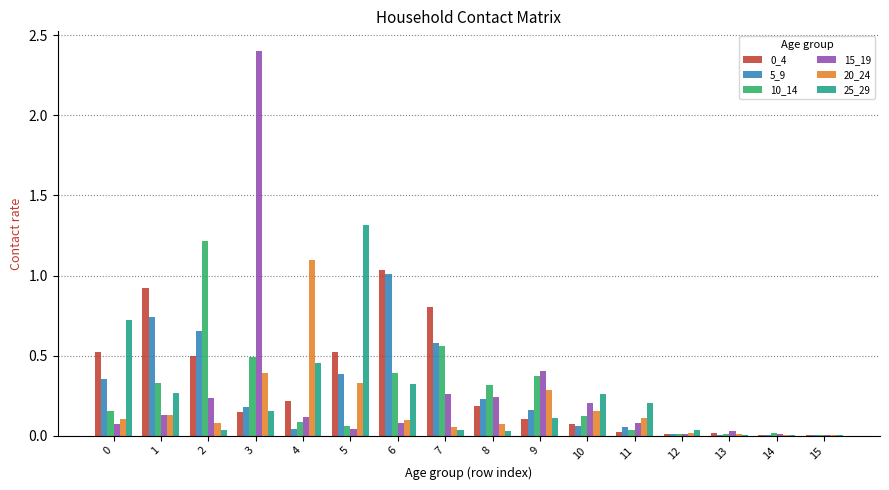

How many groups of bars are there?

16